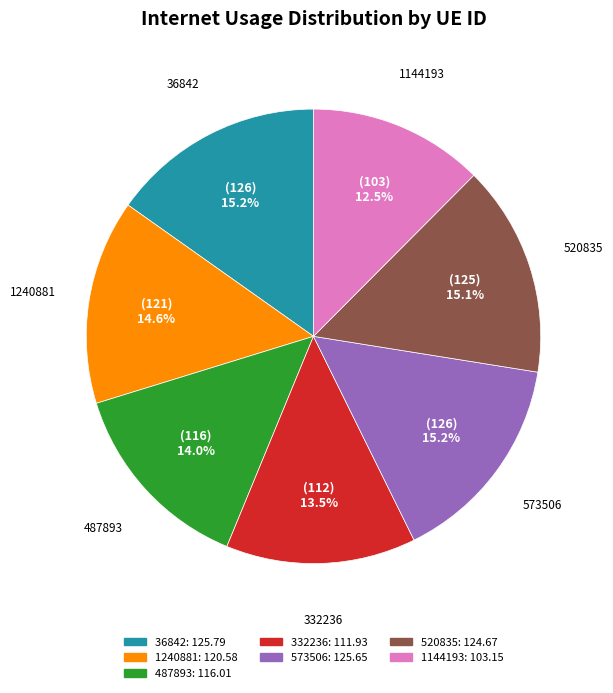

Is there any slice that represents more than half of the pie?

No